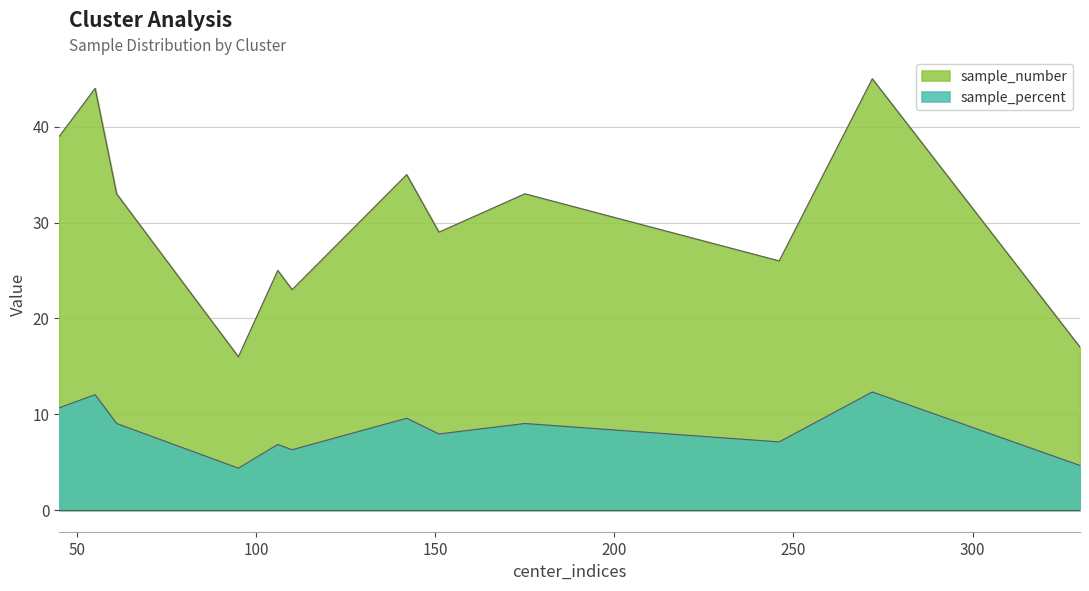

Reading left to right, extract all data points from this chart.

sample_number: 45=39.0	55=44.0	61=33.0	95=16.0	106=25.0	110=23.0	142=35.0	151=29.0	175=33.0	246=26.0	272=45.0	330=17.0
sample_percent: 45=10.7	55=12.1	61=9.0	95=4.4	106=6.8	110=6.3	142=9.6	151=8.0	175=9.0	246=7.1	272=12.3	330=4.7